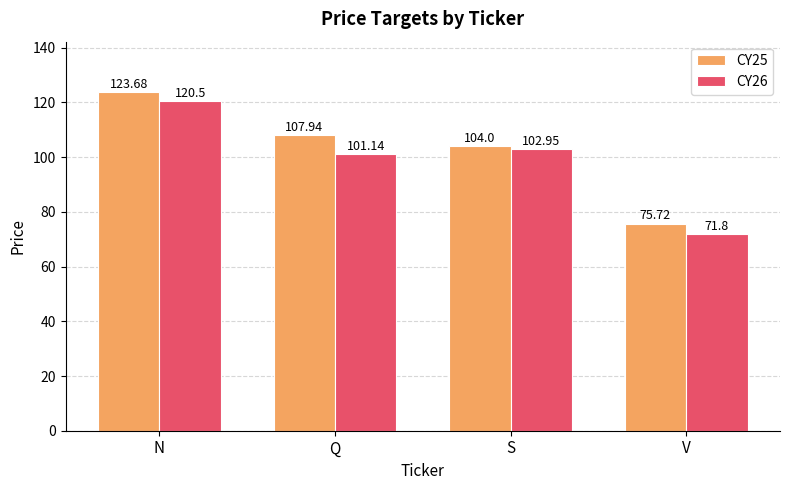

How many bars are there in each group?

2